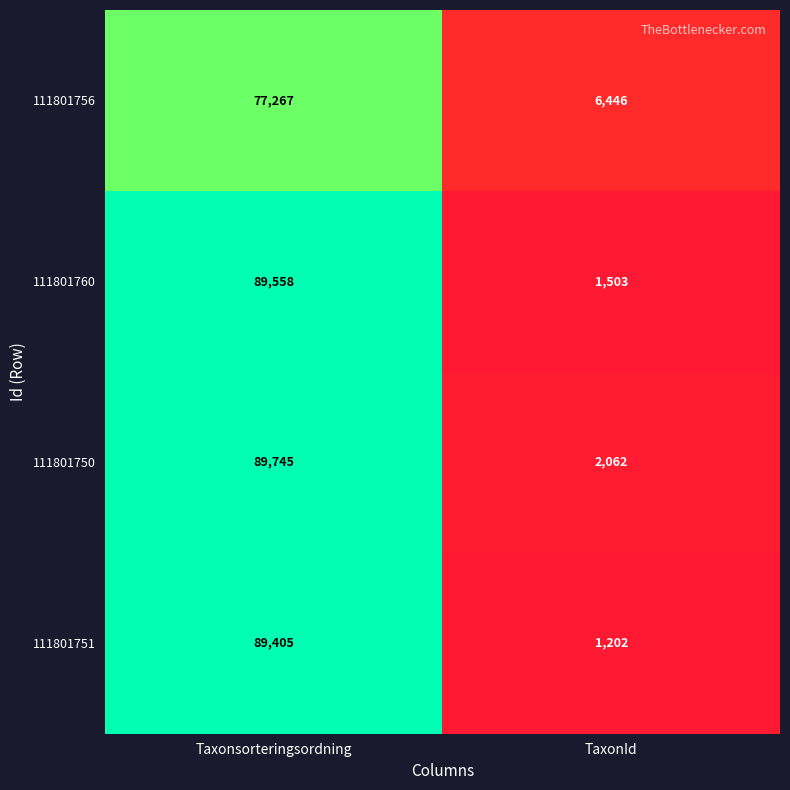

Which series has the largest total across all categories?

111801750